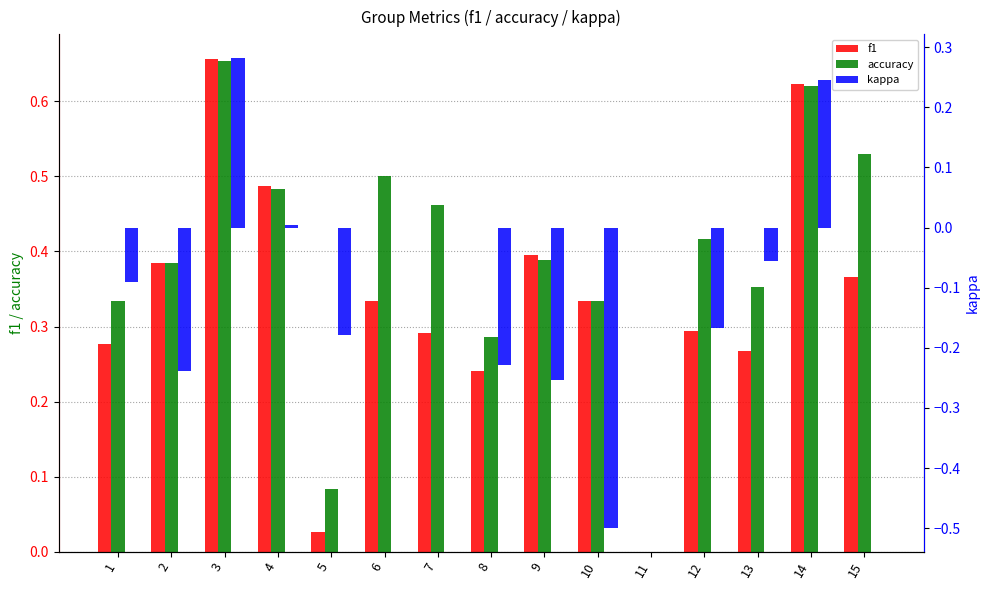

Between 6 and 12, which series saw the biggest shift?

kappa